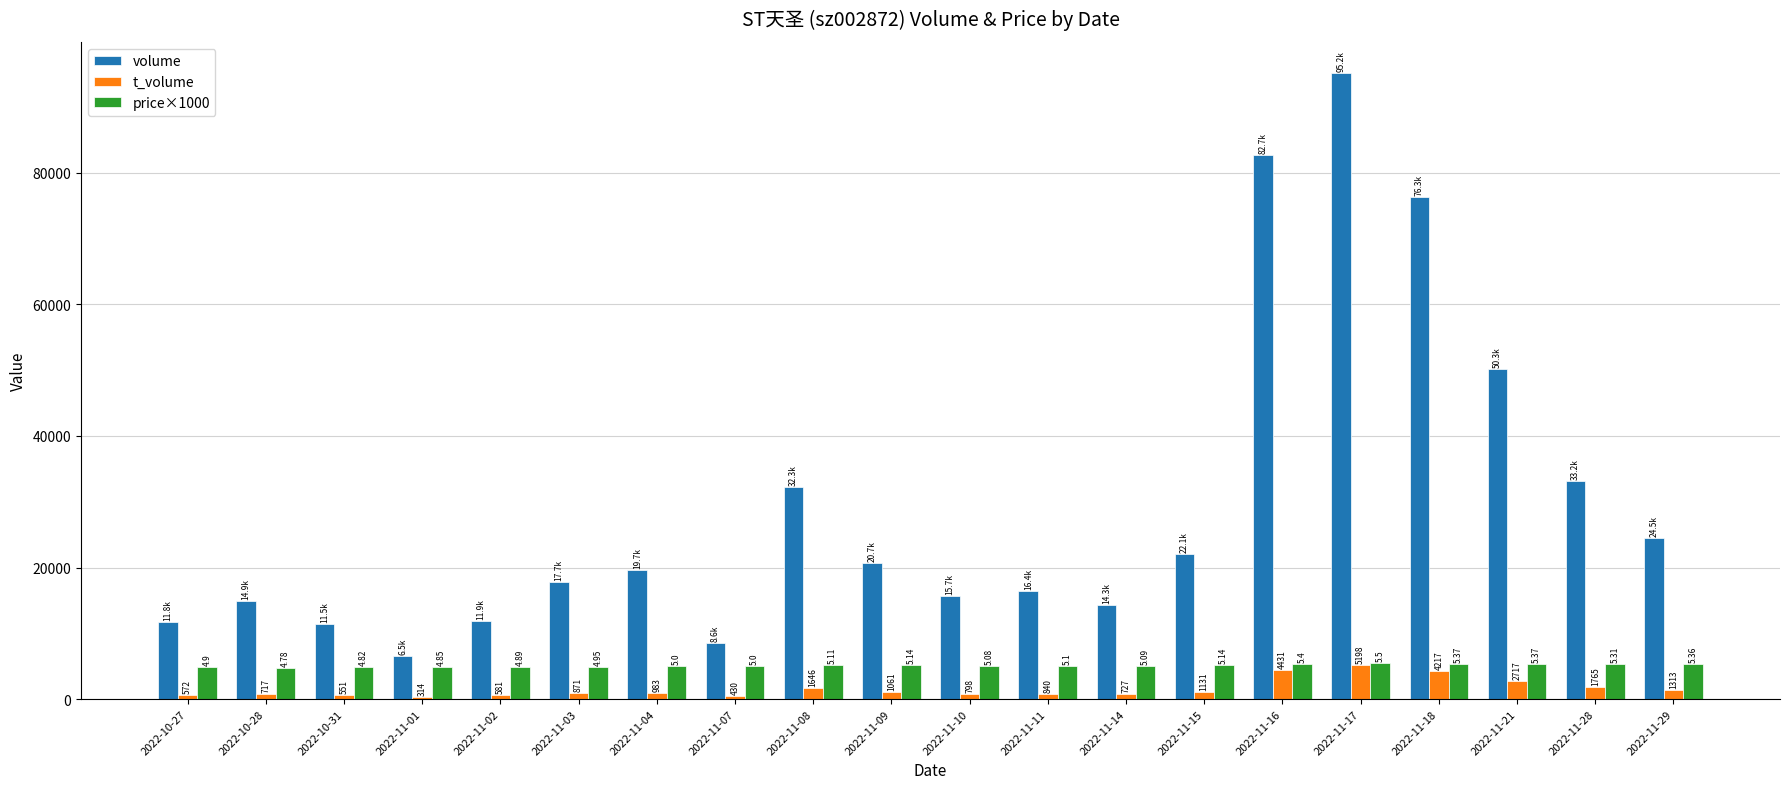

At which category is the sum across all series the highest?

2022-11-17